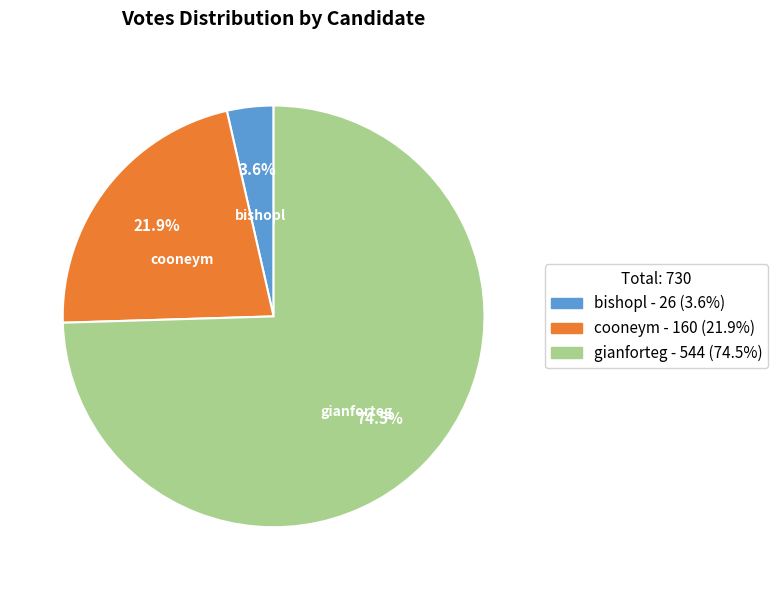

What is the smallest slice in the pie chart?

bishopl